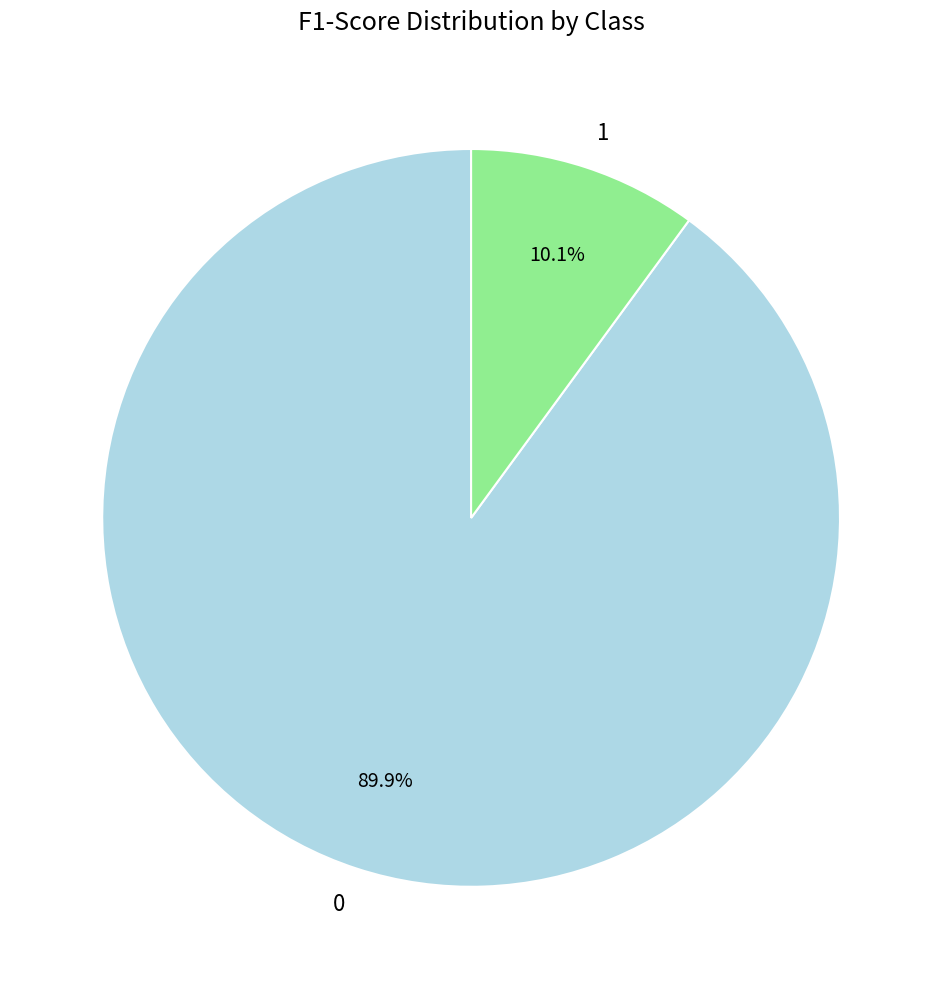

Does 1 account for over 50% of the chart?

No